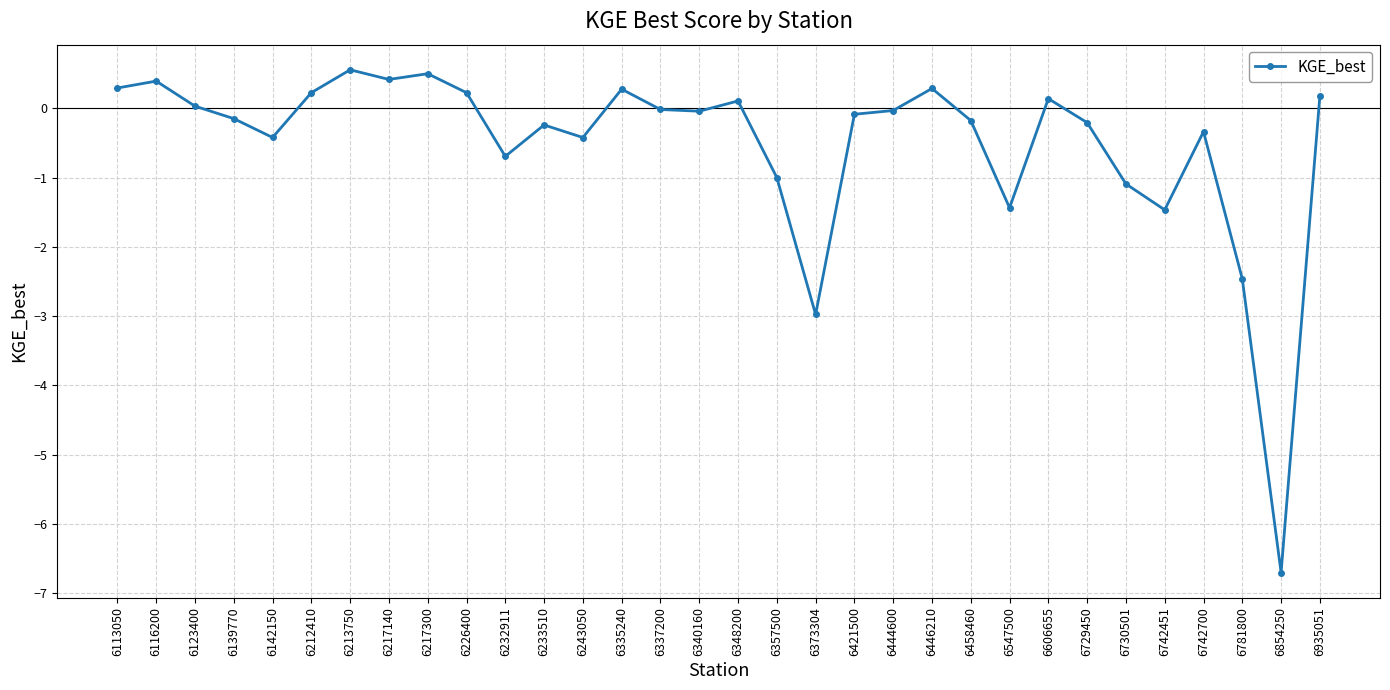

Between 6233510 and 6854250, which is larger?

6233510